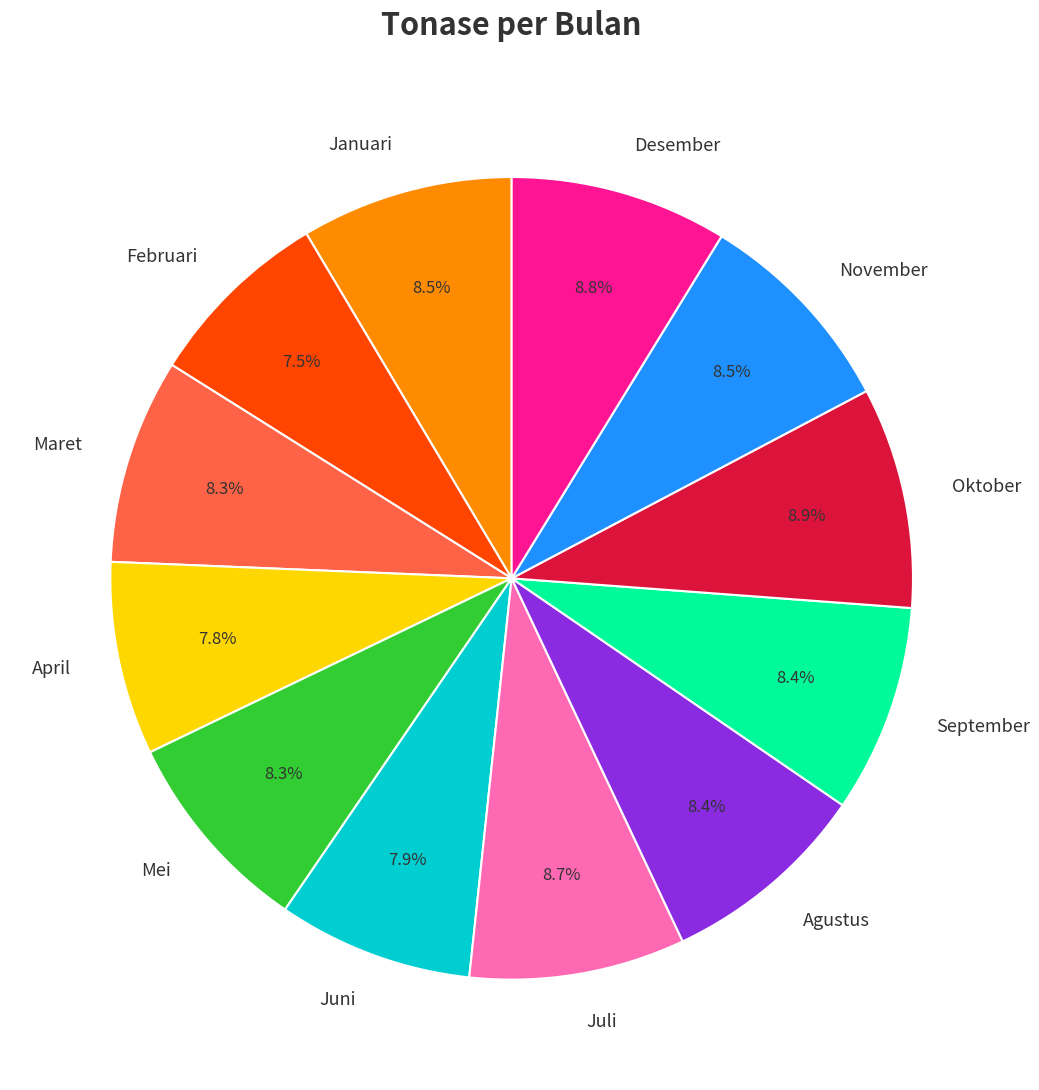

The Juni slice represents 8% of the pie. True or false?

True